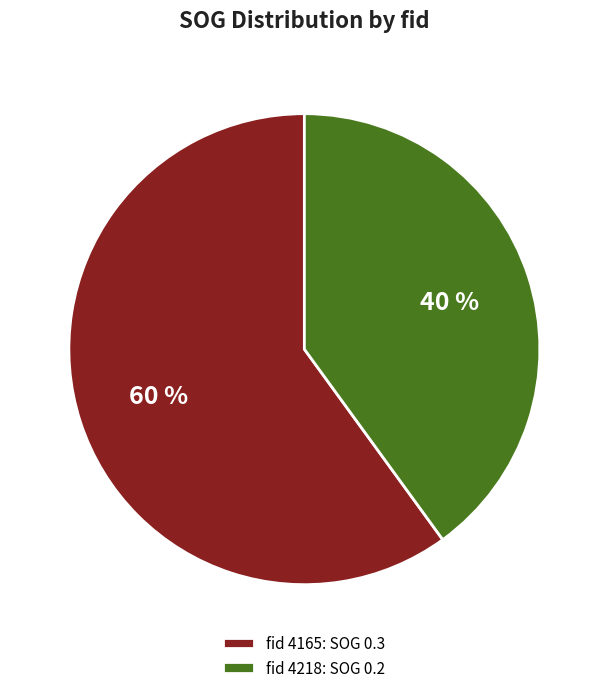

Which category has the smallest portion of the pie?

fid 4218: SOG 0.2